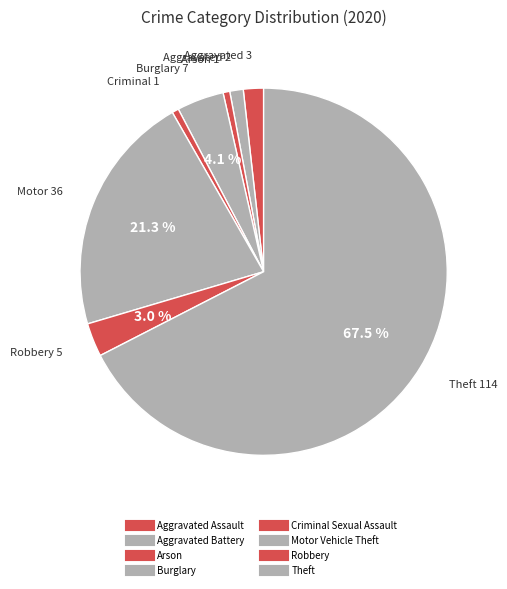

Which slice is the smallest?

Arson